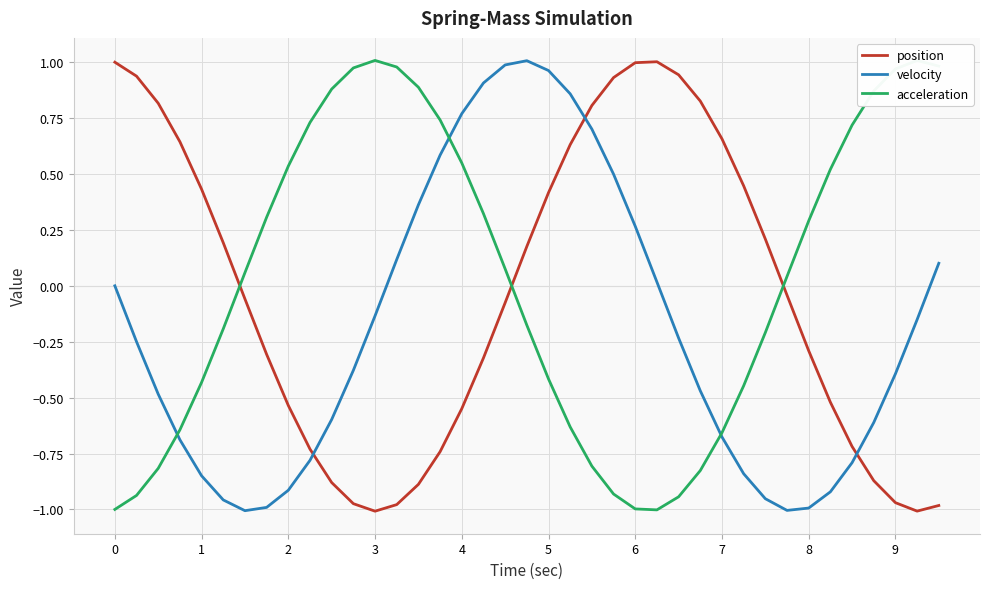

After their last crossing, which series has the higher values: position or velocity?

velocity